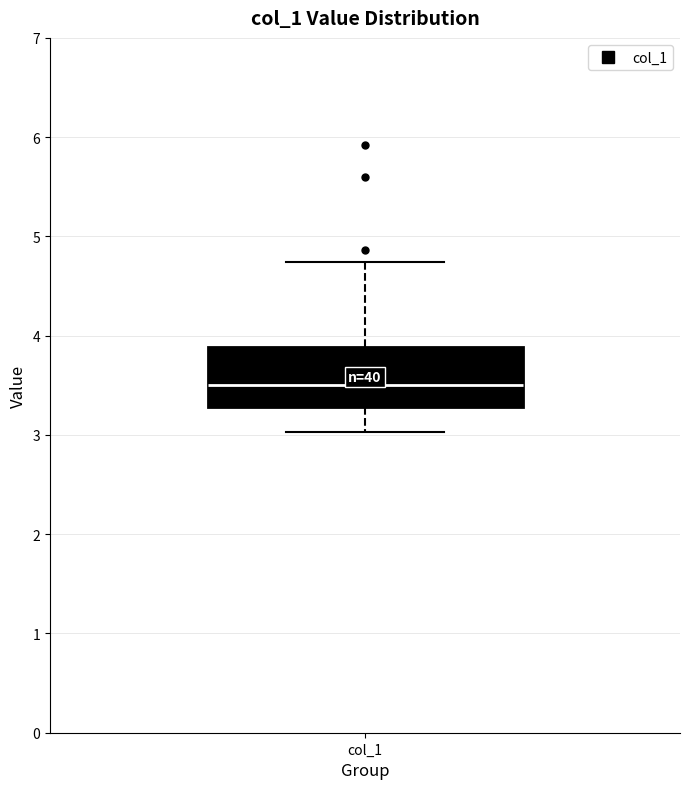

Where does the upper whisker of the box for col_1 end on the y-axis? The values are not printed on the chart, so give them approximately, as read against the axis.

4.7